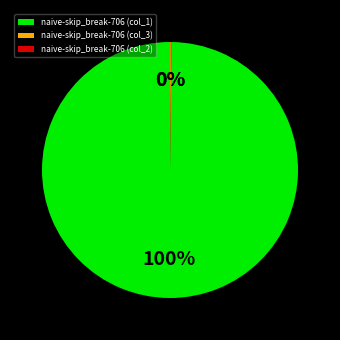

To the nearest percent, what is the average slice percentage?

33%